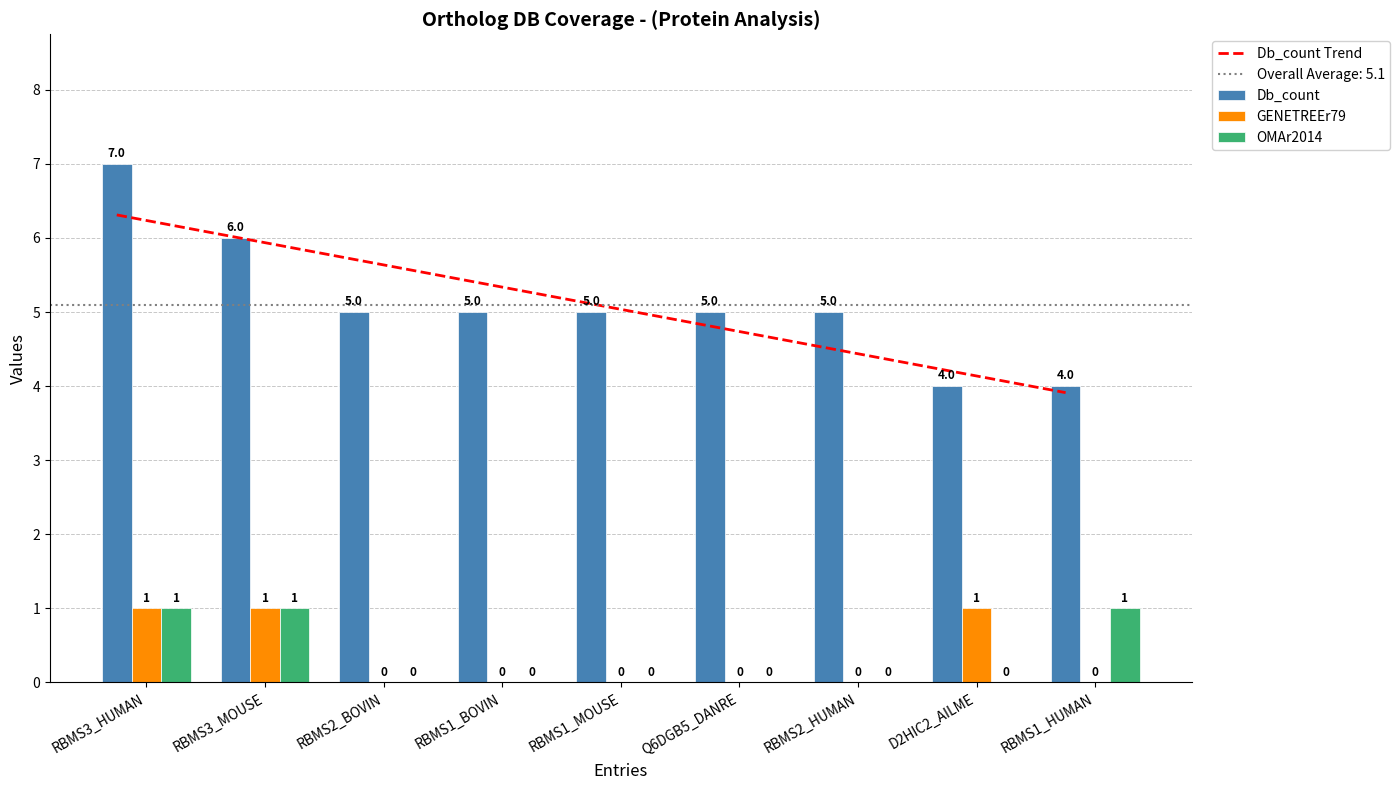

What is the label of the 7th bar from the left?

RBMS2_HUMAN